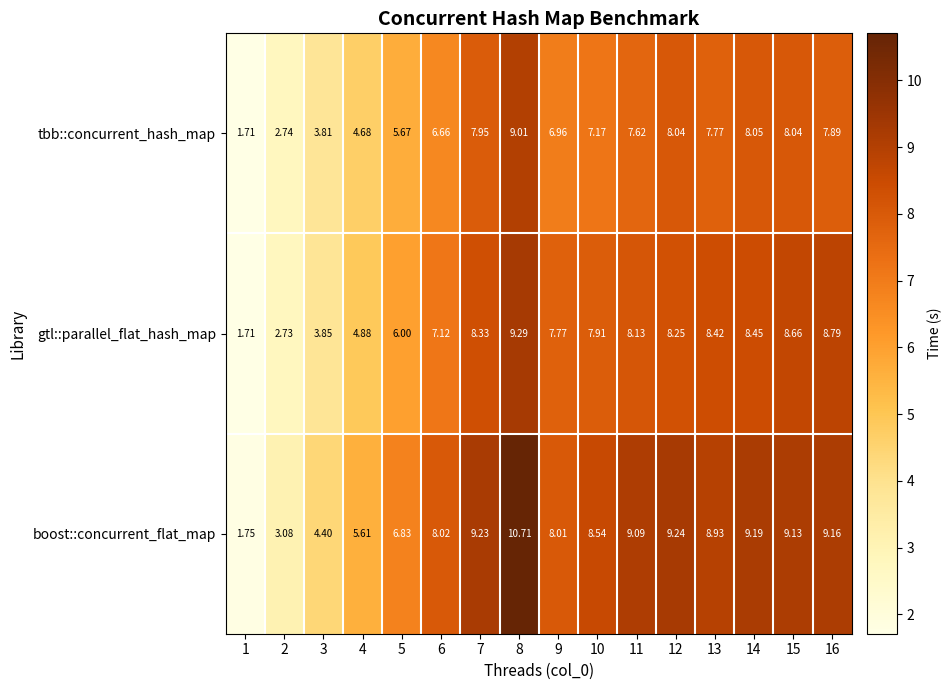

The value of gtl::parallel_flat_hash_map at 13 is 2.1. True or false?

False